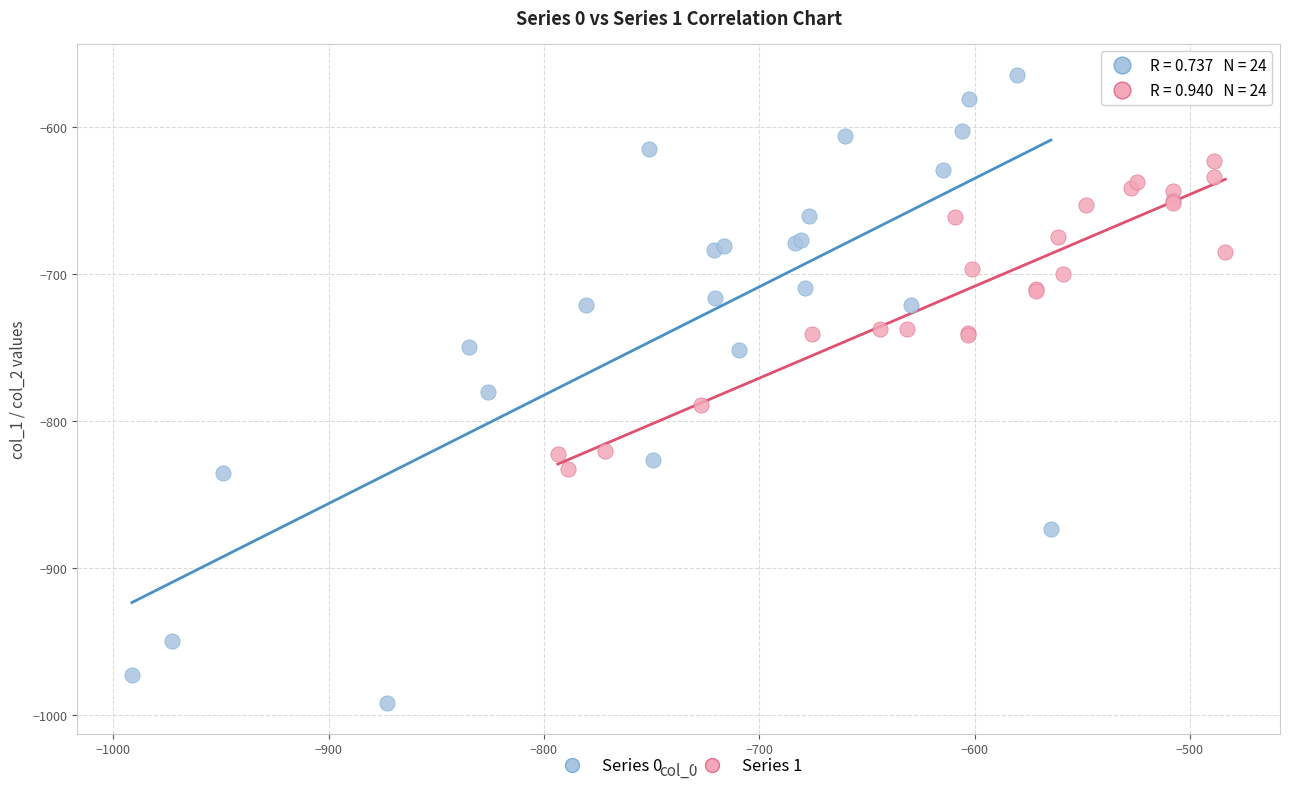

Which series has the widest spread of Y values?

Series 0